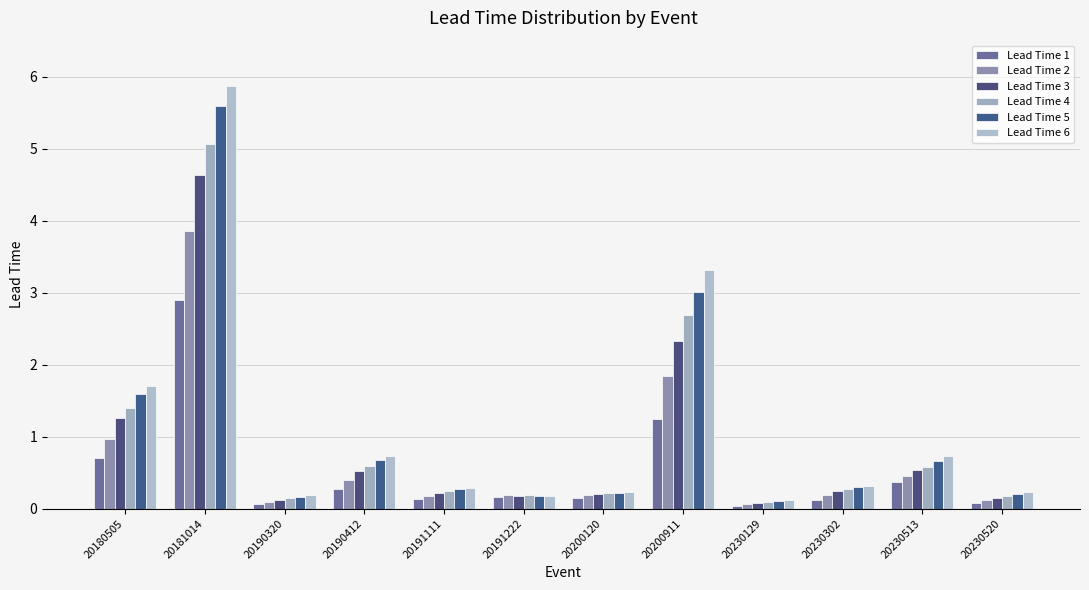

What is the sum of all Lead Time 5 values?

13.0